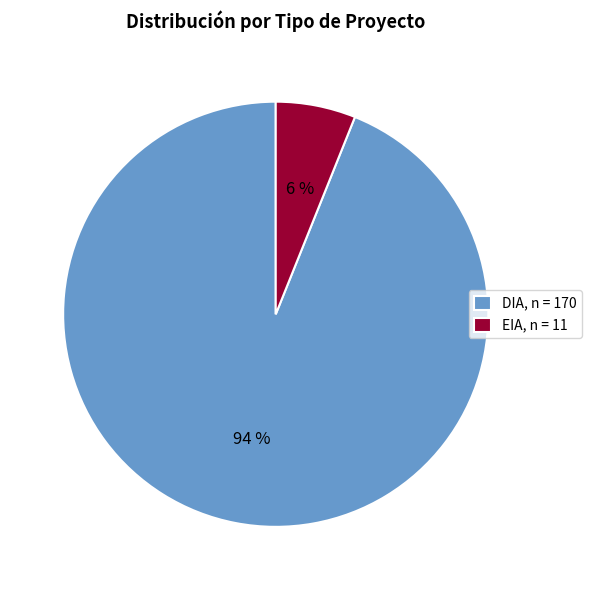

What percentage is the EIA slice, to the nearest percent?

6%